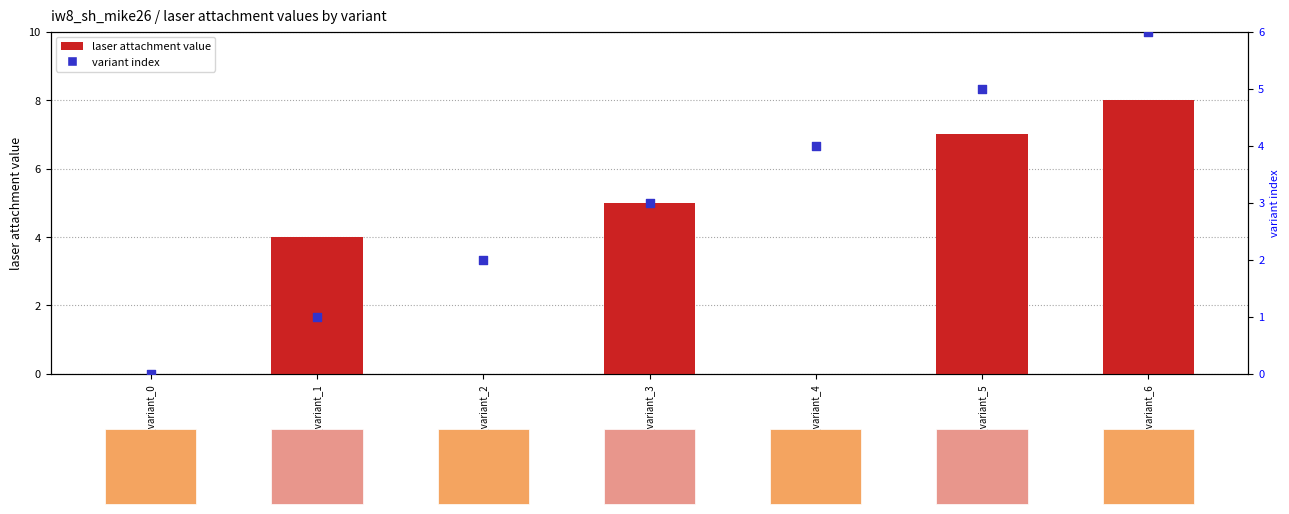

Which series reaches the maximum Y coordinate?

laser attachment value